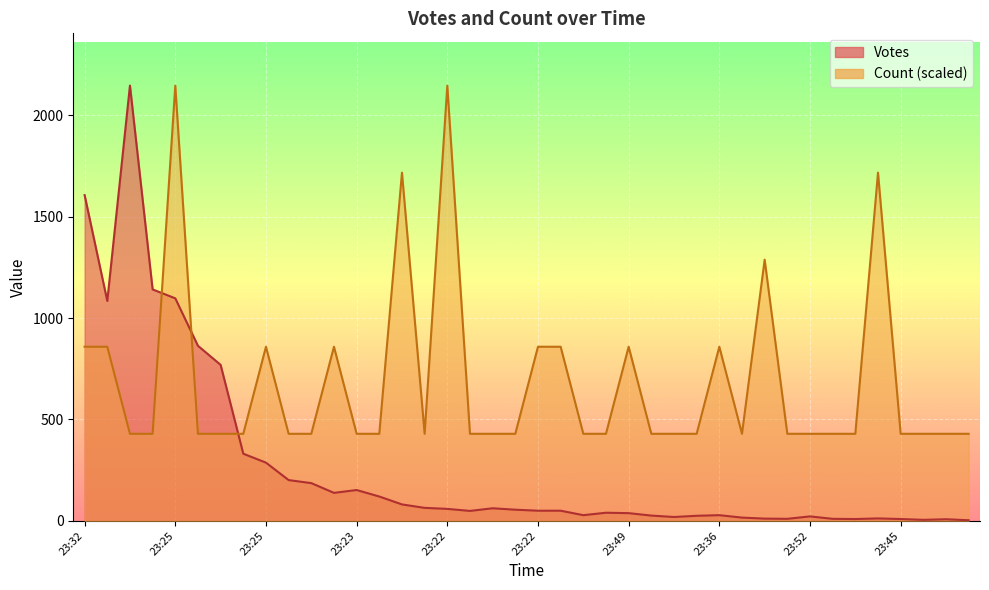

What is the difference between the maximum and second lowest values in the Votes series?

2141.0